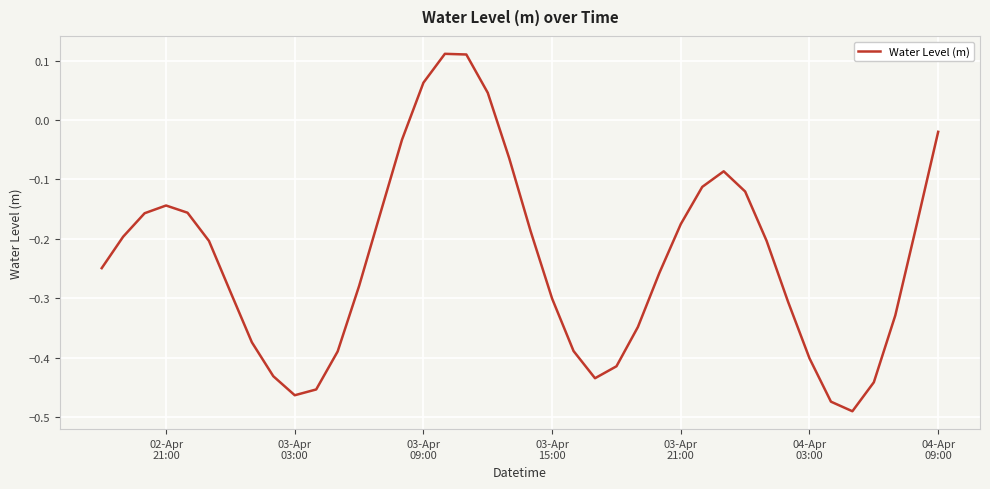

What is the difference between the maximum and minimum values?

0.6